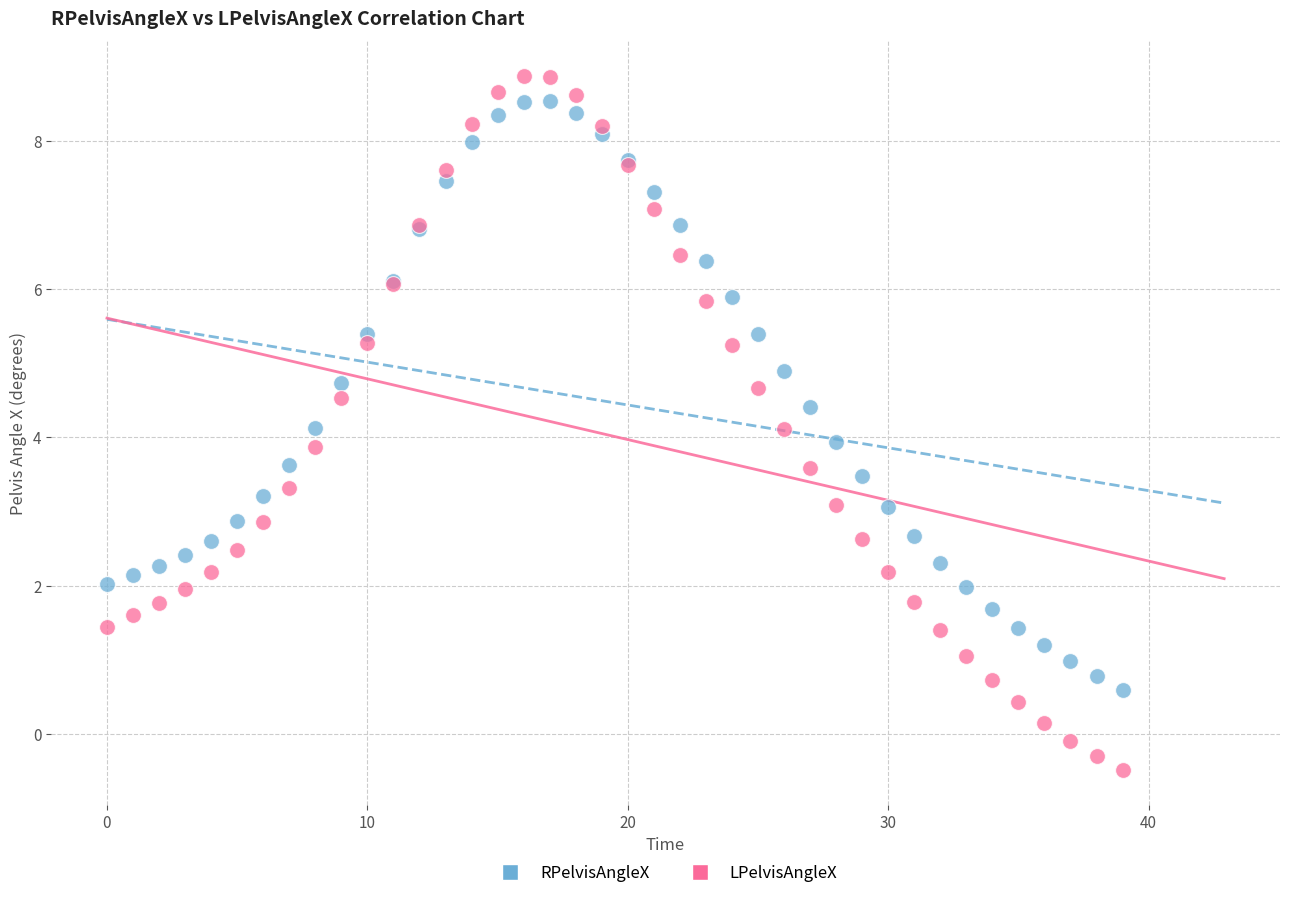

Which series reaches the minimum Y coordinate?

LPelvisAngleX